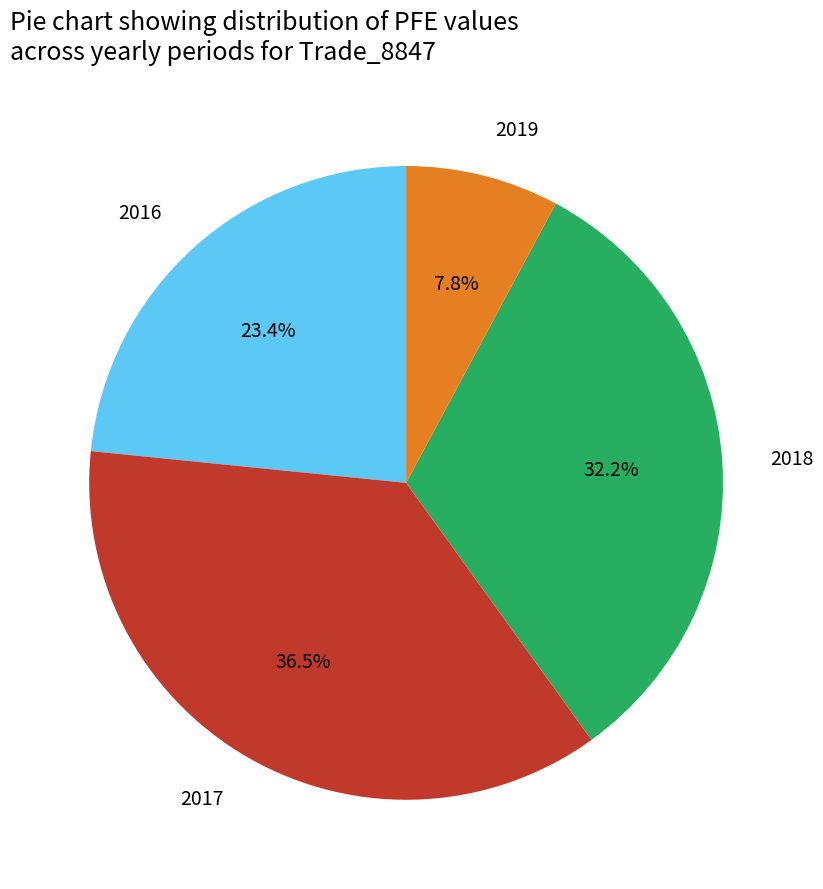

Is there any slice that represents more than half of the pie?

No